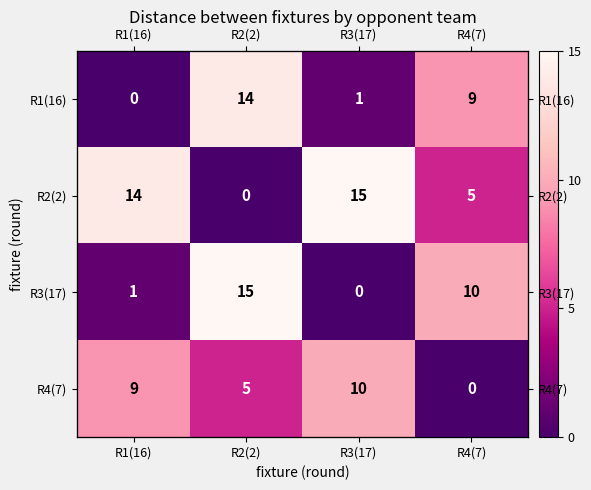

What is the total value across all series at R1(16)?

24